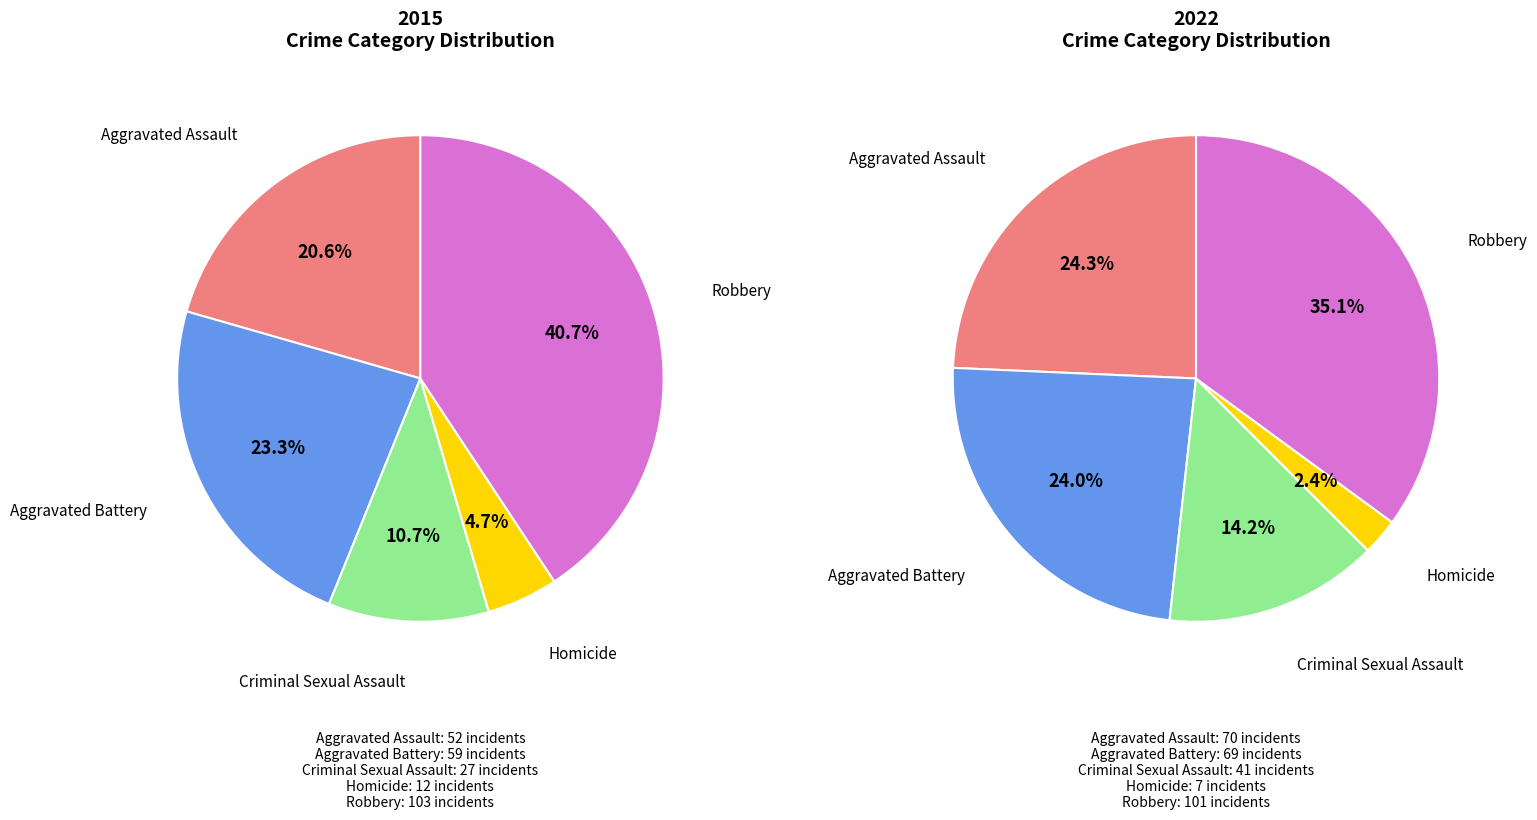

Is the sum of values_2015 and 4 greater than half?

Yes